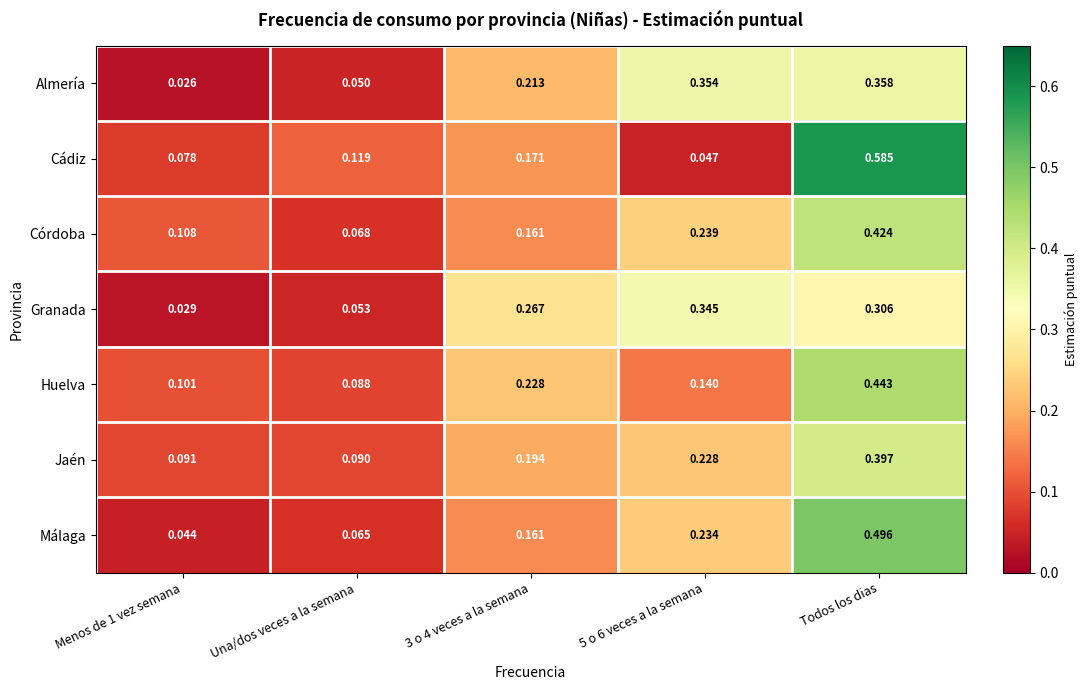

Which series has the largest range (max minus min)?

Cádiz